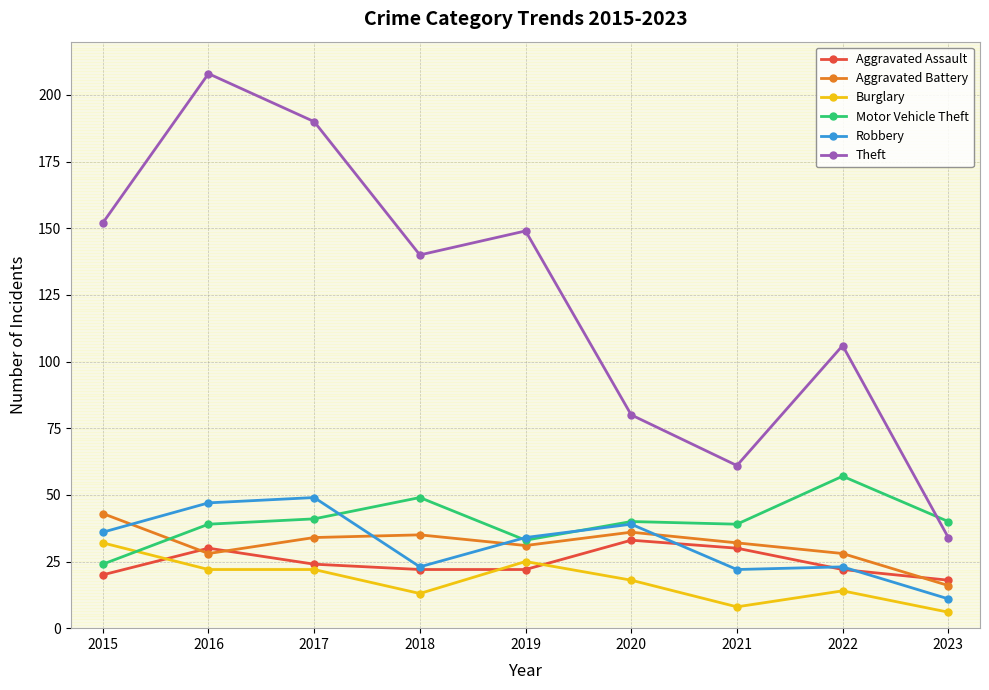

The value of Aggravated Battery at 2019 is 31. True or false?

True